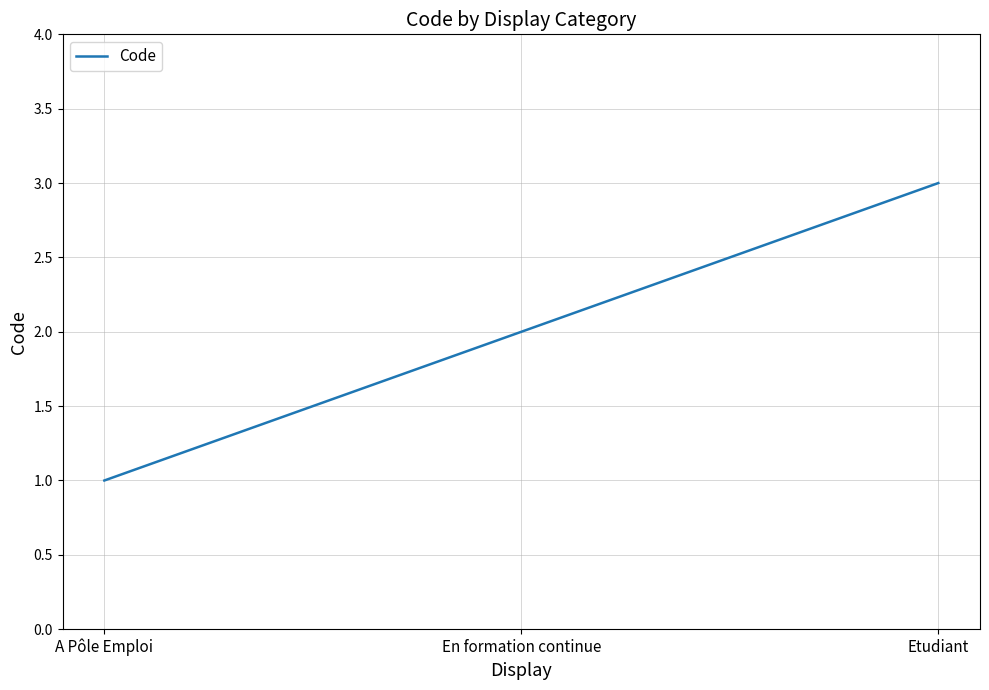

Reading left to right, what are all the values shown in this chart?

A Pôle Emploi=1	En formation continue=2	Etudiant=3